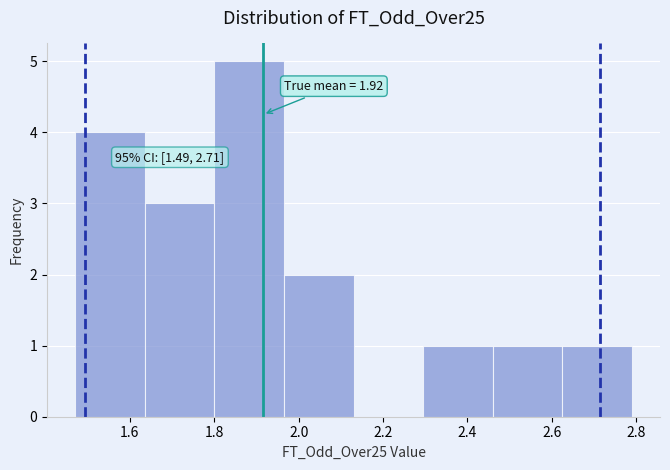

Which range on the x-axis has the tallest bar?

1.800 to 1.965